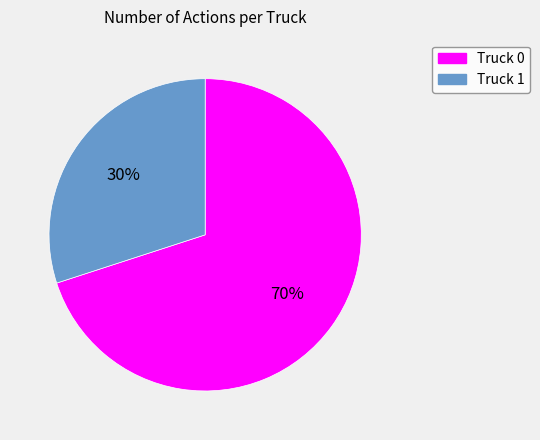

What percentage is the Truck 0 slice, to the nearest percent?

70%